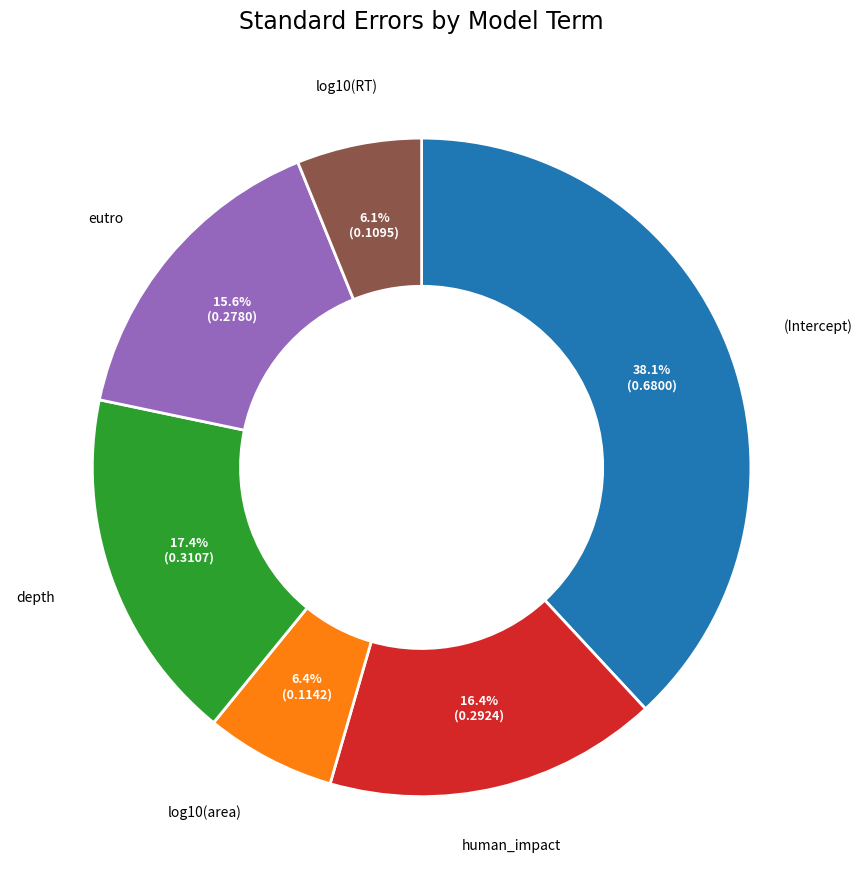

Which category has the biggest portion of the pie?

(Intercept)